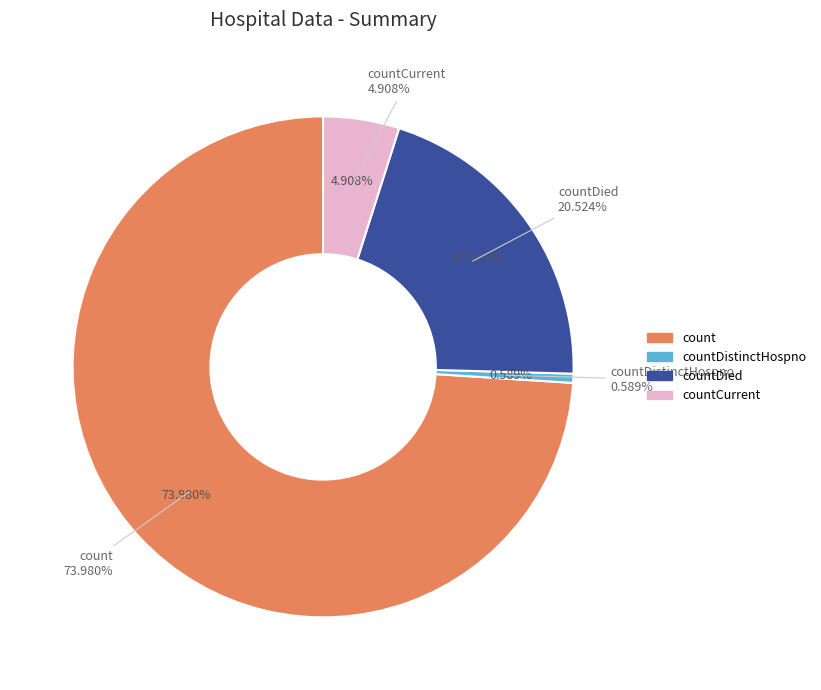

Do countCurrent and countDied together represent more than half of the pie?

No